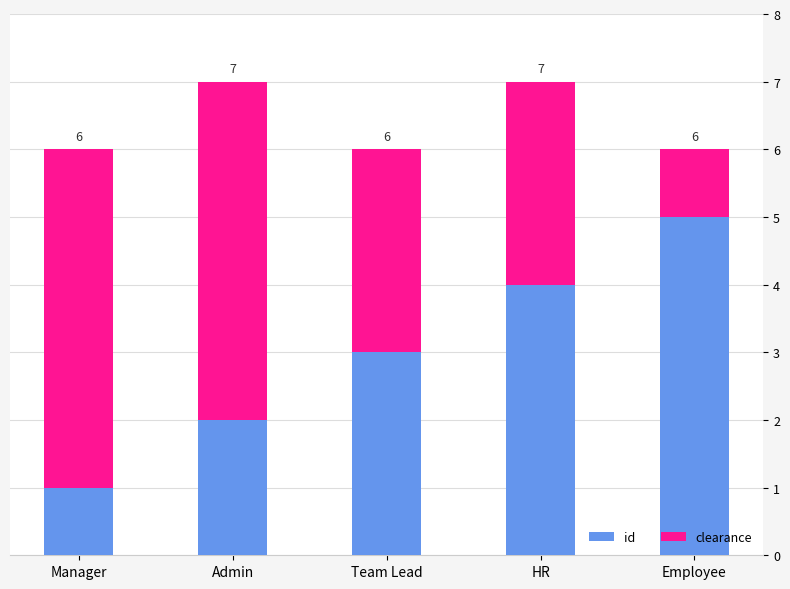

At which label does id reach its minimum?

Manager